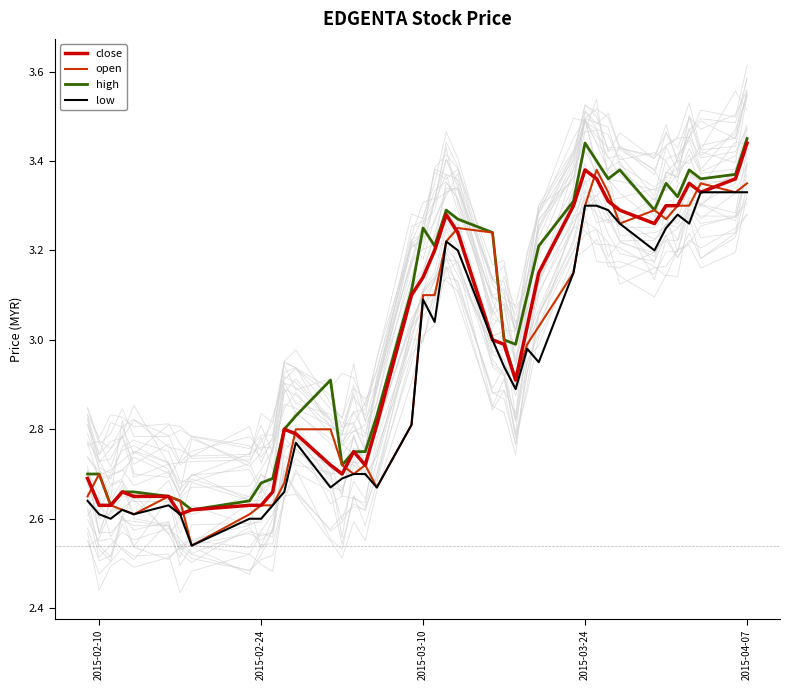

The low series shows 1.8 at 2015-02-10. True or false?

False